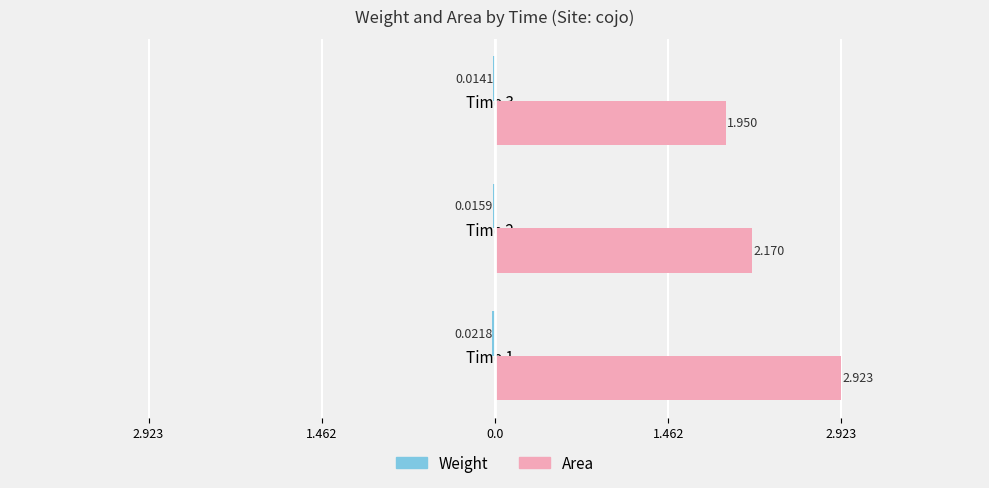

True or false: weight has a value of -0.0 at Time 3.

False